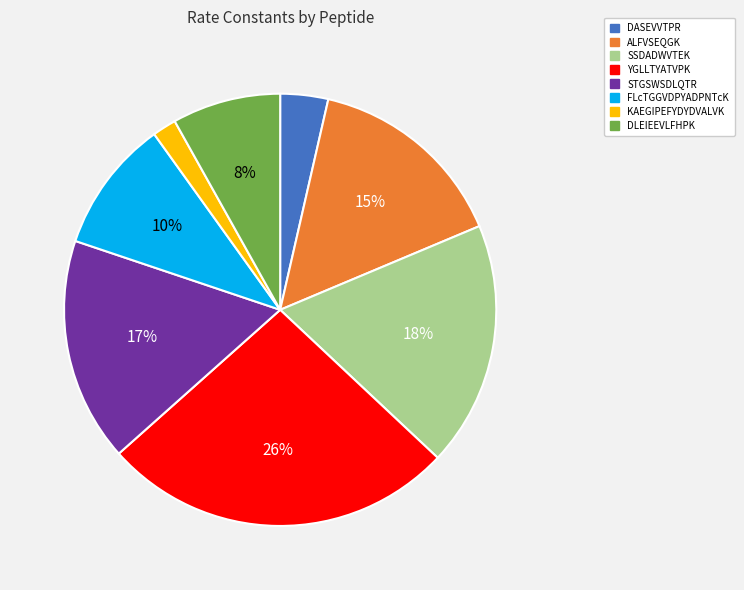

Is it true that SSDADWVTEK is 18% of the pie?

True